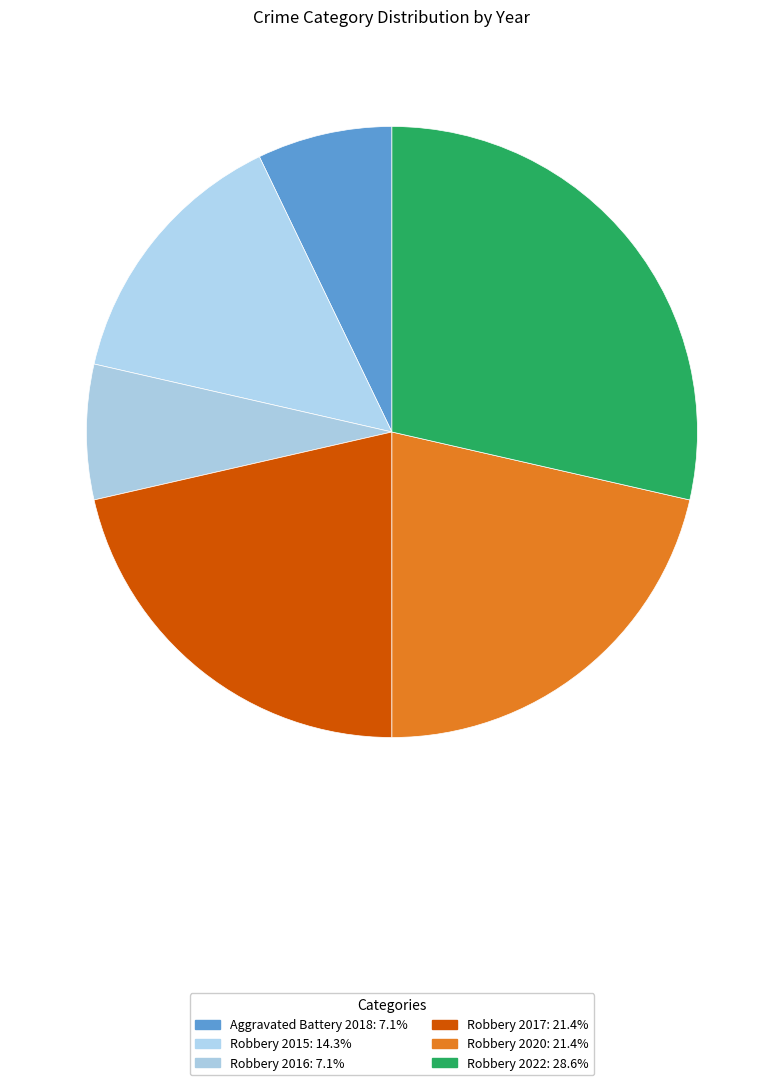

What is the largest slice in the pie chart?

Robbery 2022